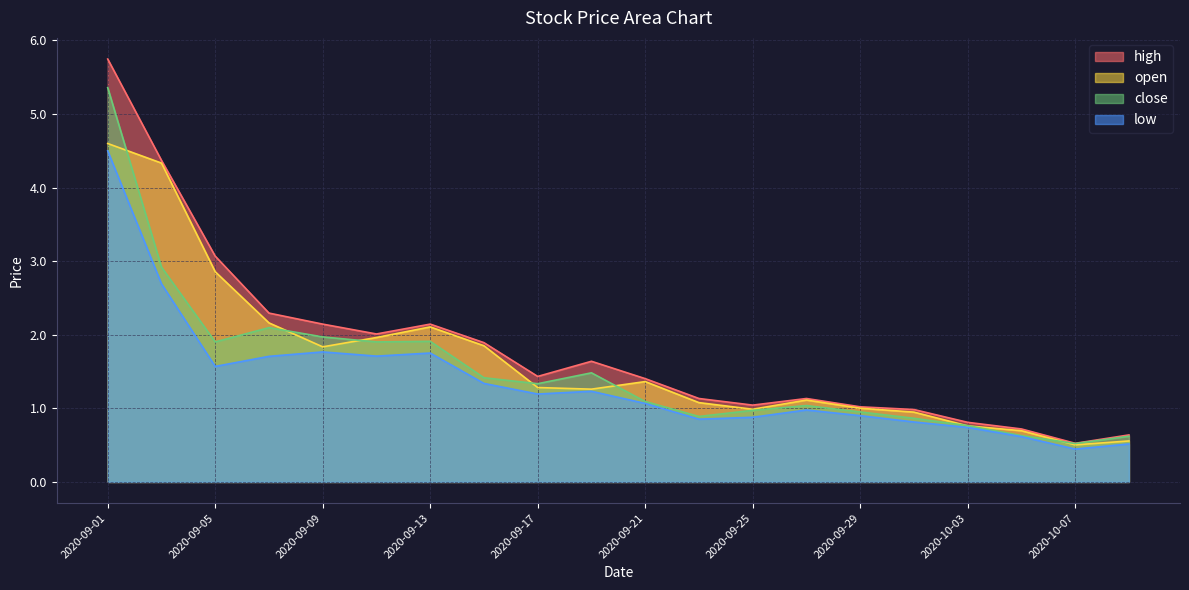

Between 2020-09-03 and 2020-09-17, which series saw the biggest shift?

open